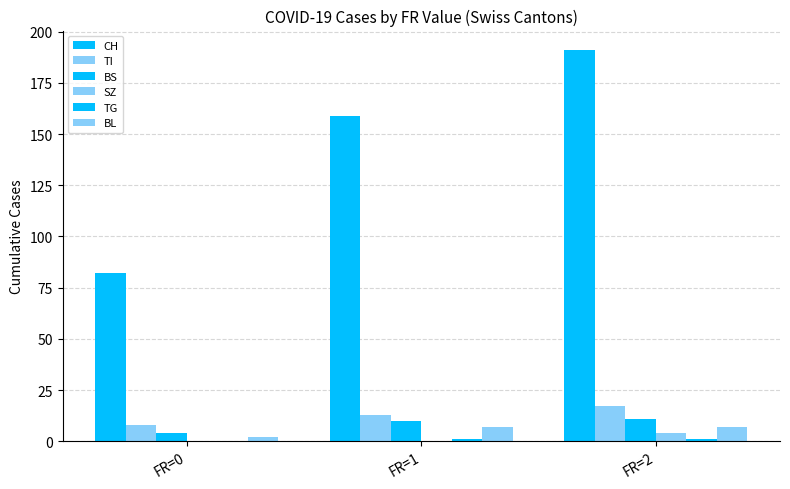

Are the bars horizontal?

No